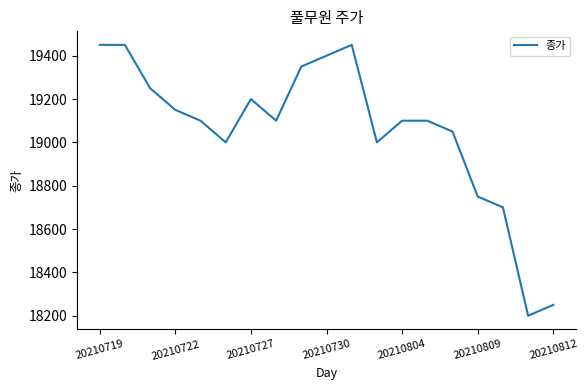

What is the difference between the maximum and minimum values?

1250